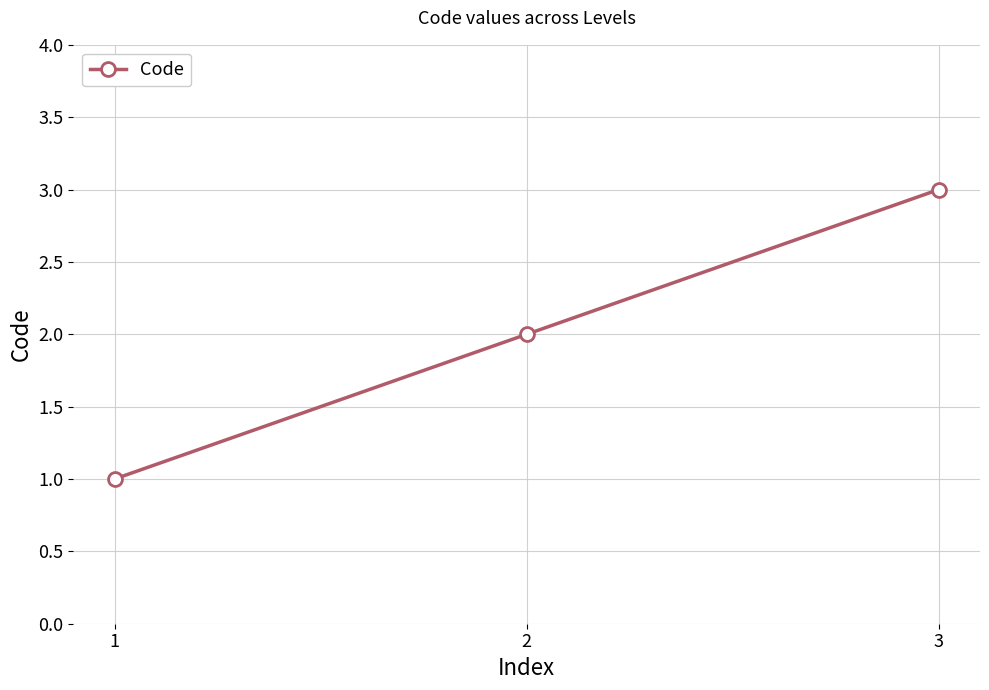

Does the chart display data point markers on the line(s)?

Yes